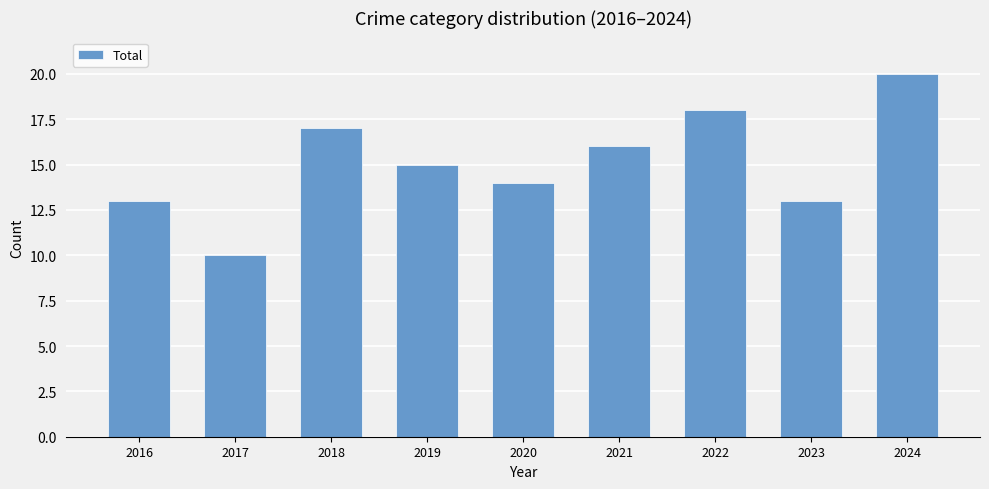

What is the value of the 2nd bar from the left?

10